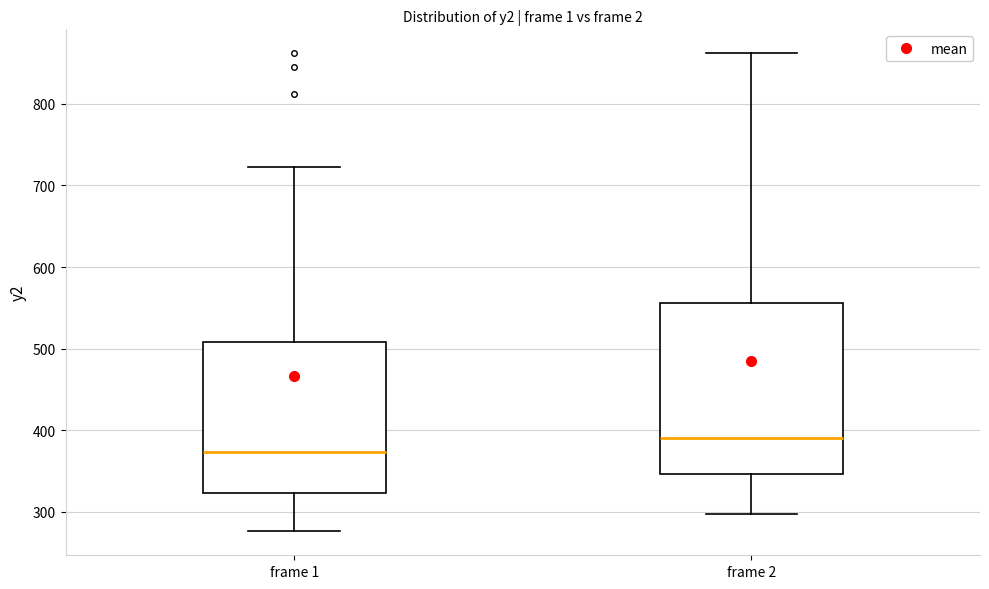

Reading left to right, read every box against the y-axis: the position of its median line, the range the box covers, and the ends of its whiskers. The values are not printed on the chart, so give them approximately, as read against the axis.

frame 1: median 370, box 320 to 510, whiskers 280 to 720
frame 2: median 390, box 350 to 560, whiskers 300 to 860